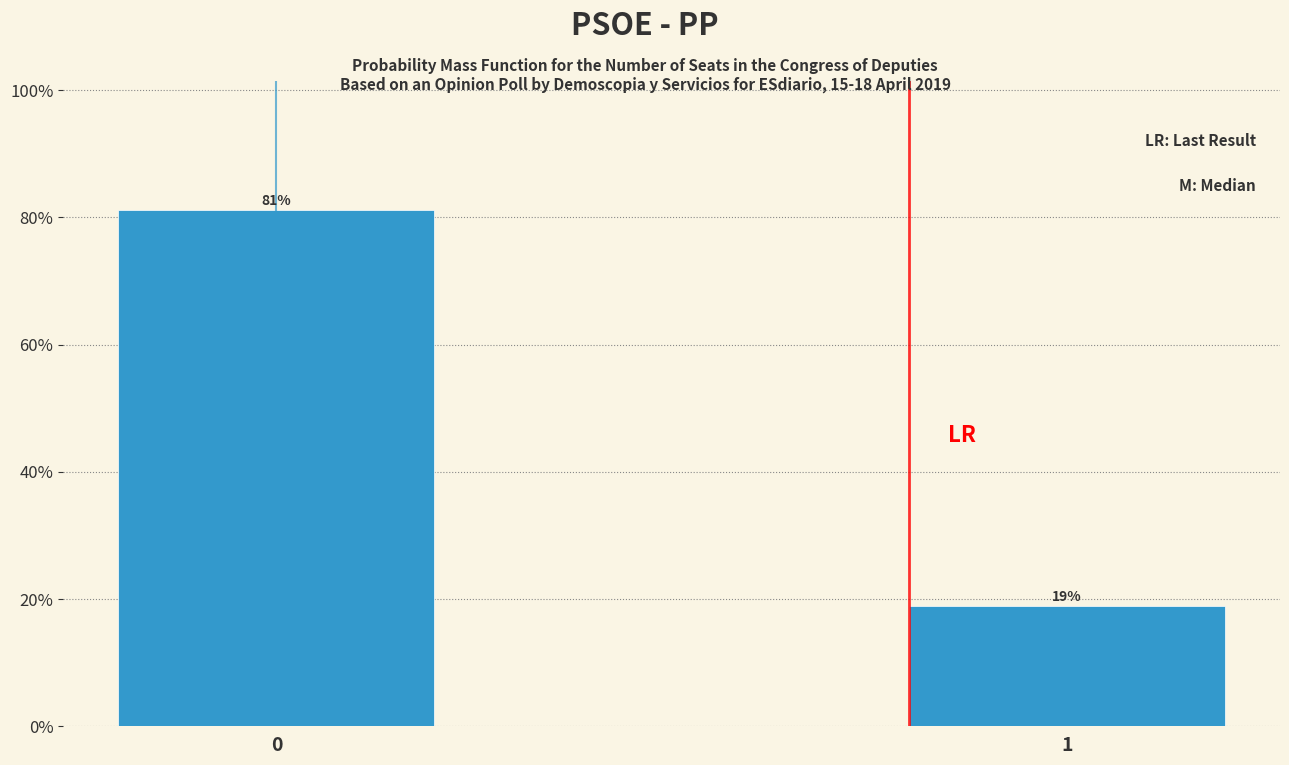

What is the greatest value displayed?

81.2